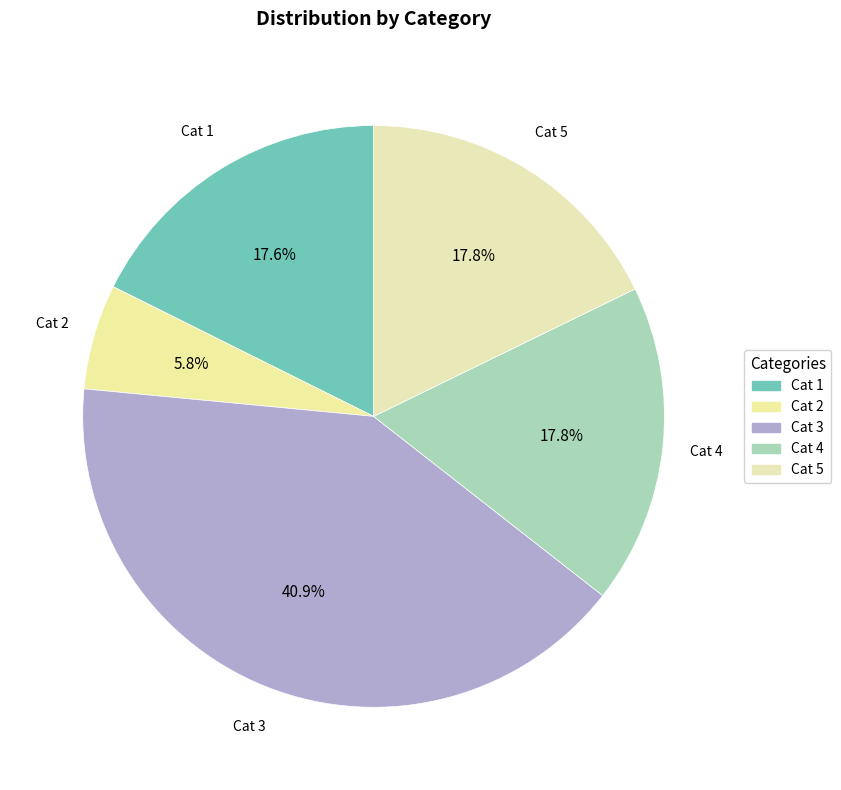

How many segments does this pie chart have?

5